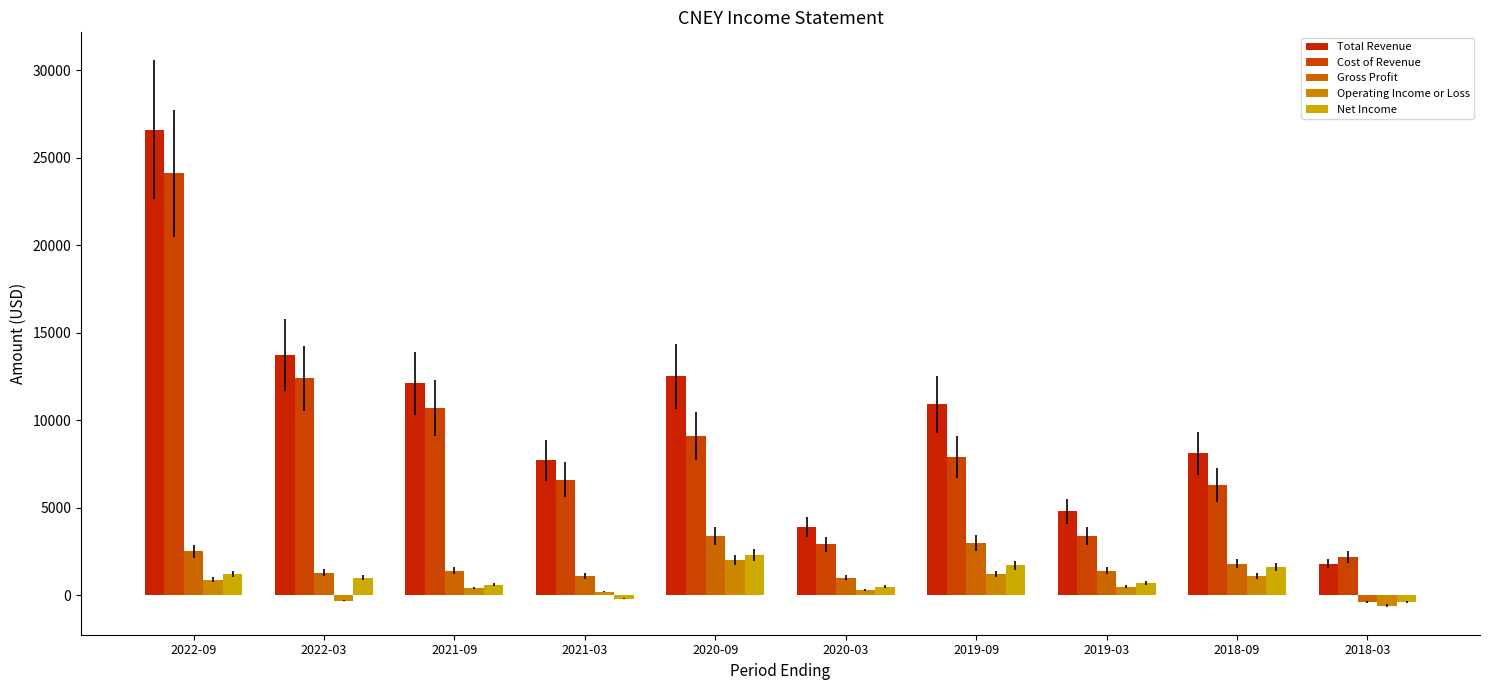

What is the label of the 1st bar from the right?

2018-03